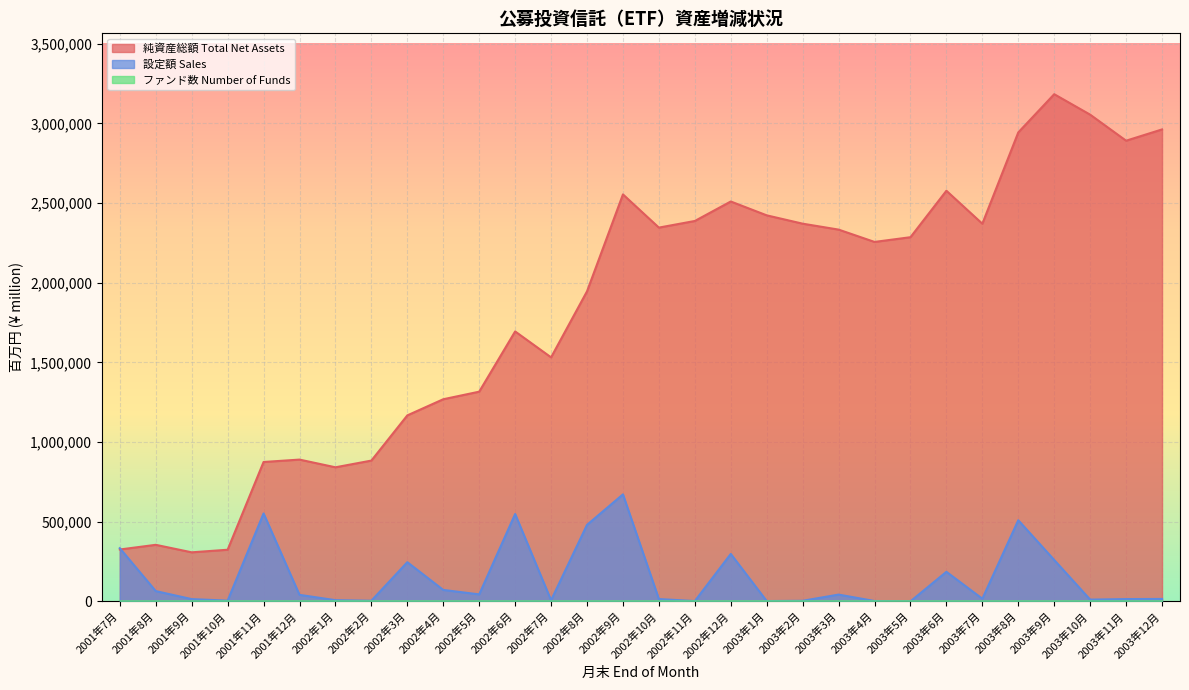

How many lines are shown in the chart?

3